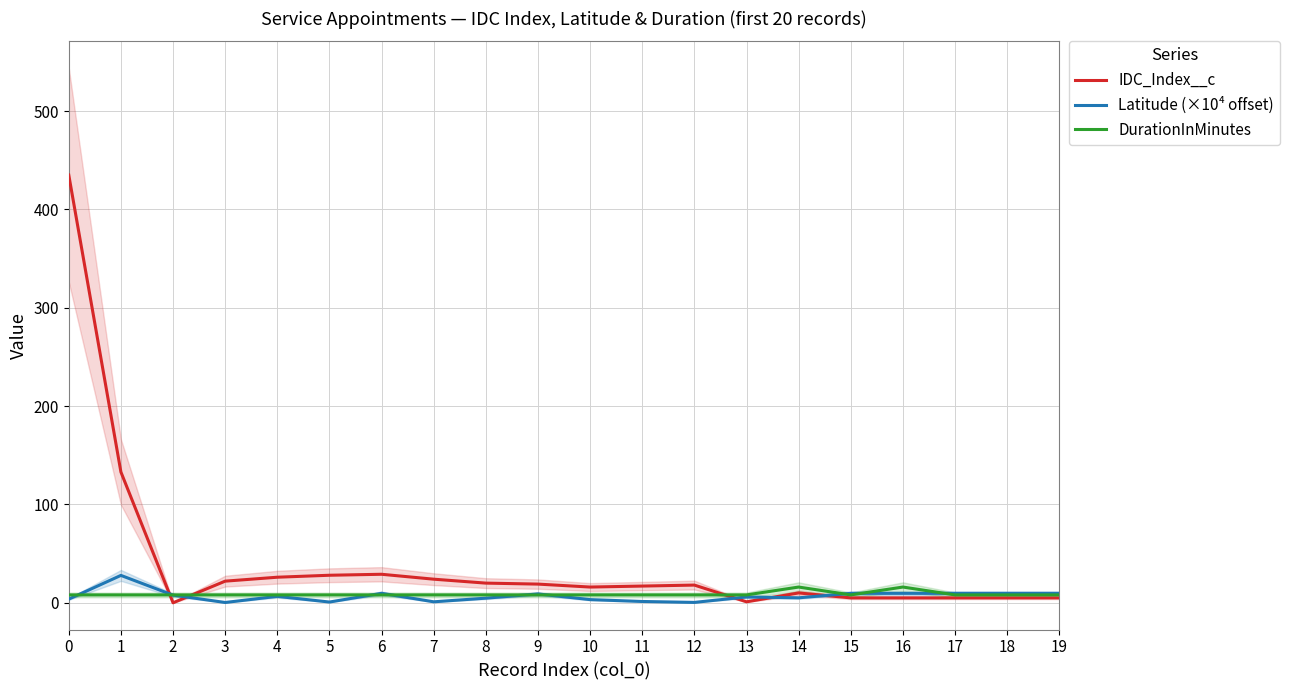

In DurationInMinutes, how many points are lower than both neighbors (excluding endpoints)?

1